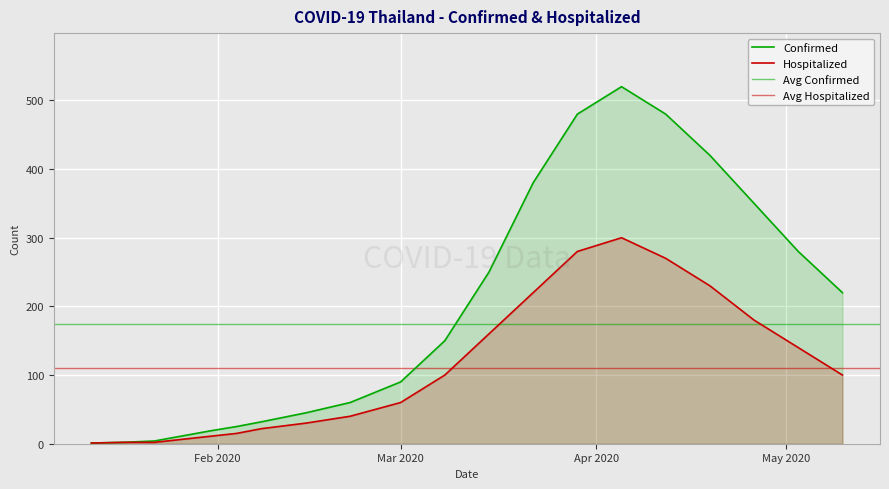

Where is Hospitalized nearest to the value 150?

03/15/2020